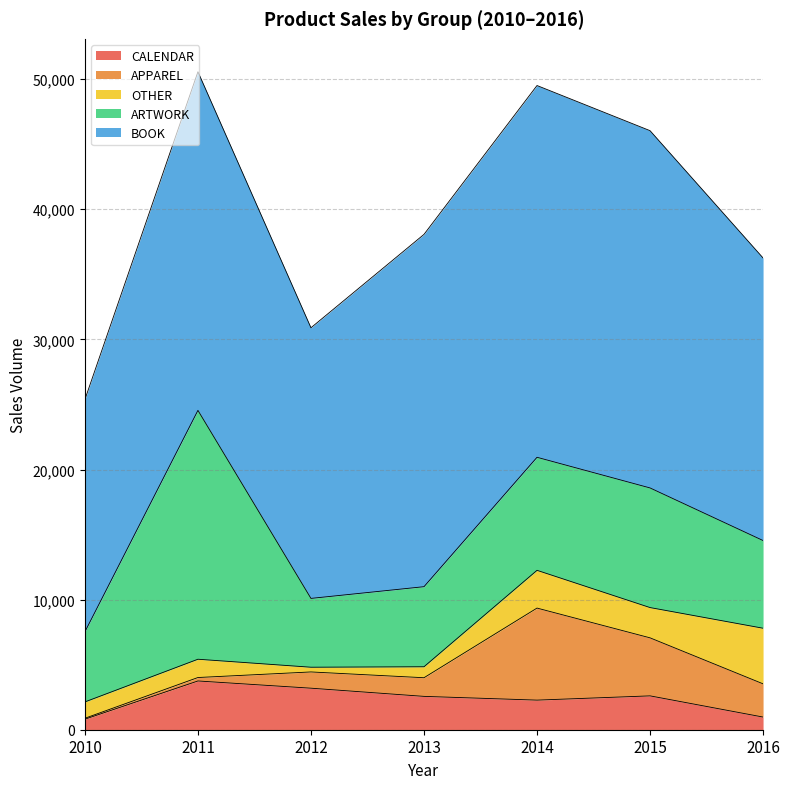

Is it true that CALENDAR equals 2563 at 2013?

True